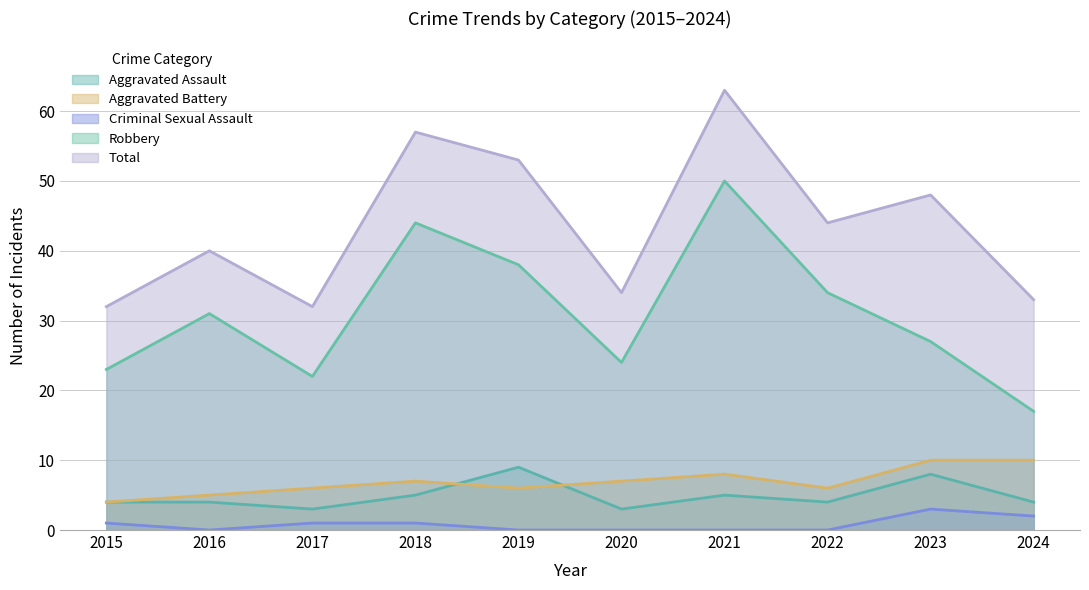

At which category is the sum across all series the highest?

2021